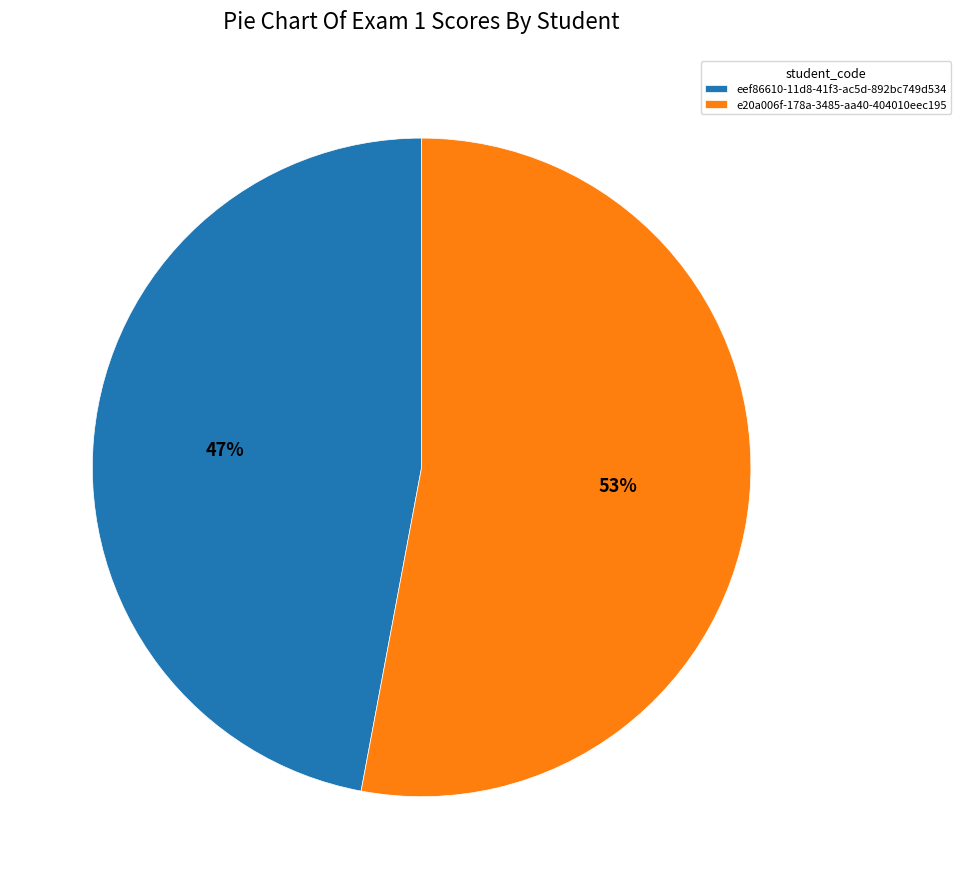

Combined, do e20a006f-178a-3485-aa40-404010eec195 and eef86610-11d8-41f3-ac5d-892bc749d534 account for over 50%?

Yes